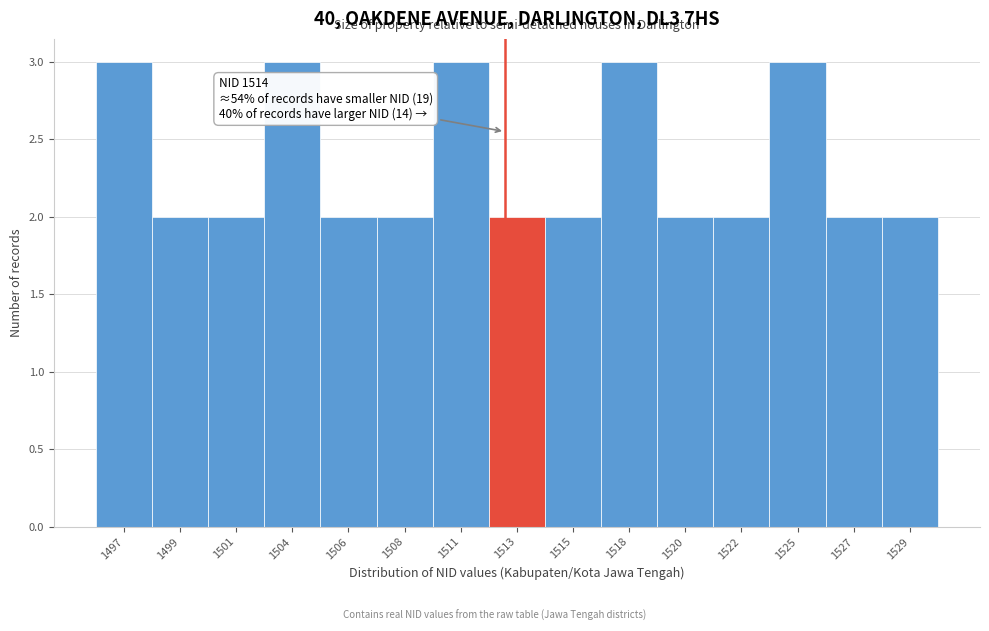

Reading left to right, extract all data points from this chart.

1497=3	1499=2	1501=2	1504=3	1506=2	1508=2	1511=3	1513=2	1515=2	1518=3	1520=2	1522=2	1525=3	1527=2	1529=2